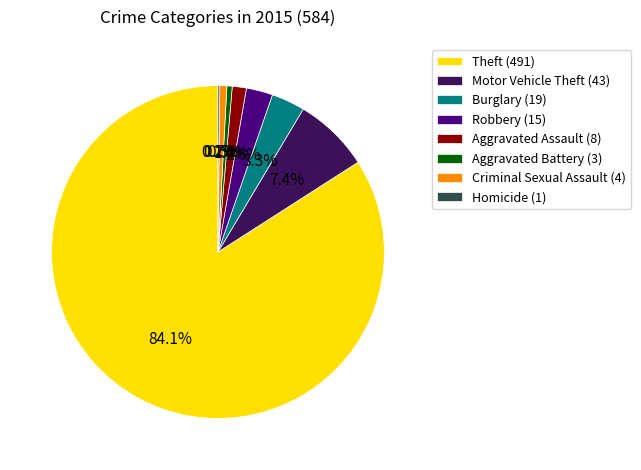

To the nearest percent, what portion does Motor Vehicle Theft represent?

7%